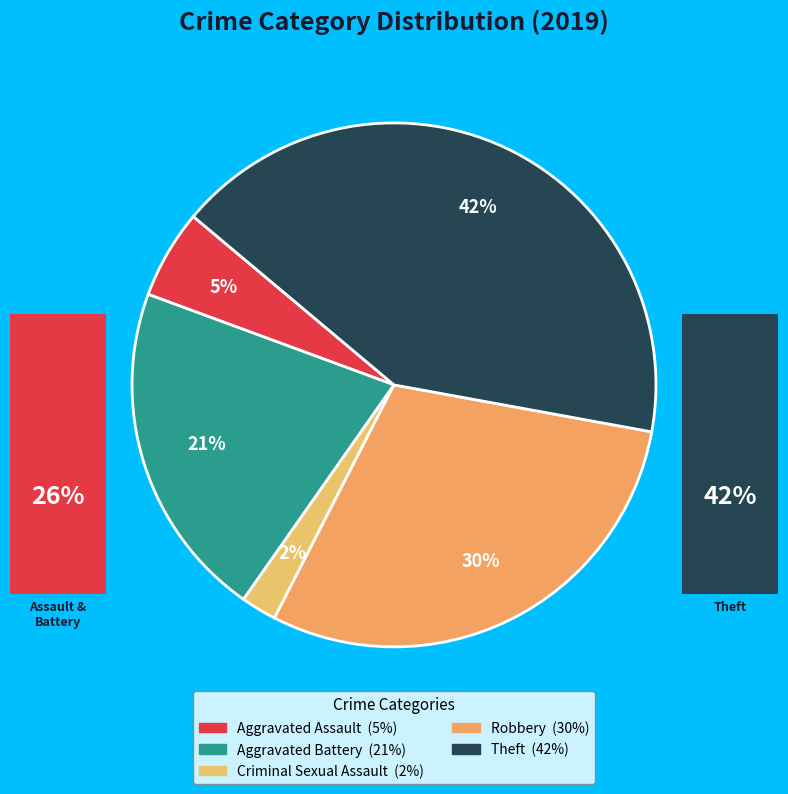

True or false: Aggravated Assault accounts for 16% of the total.

False